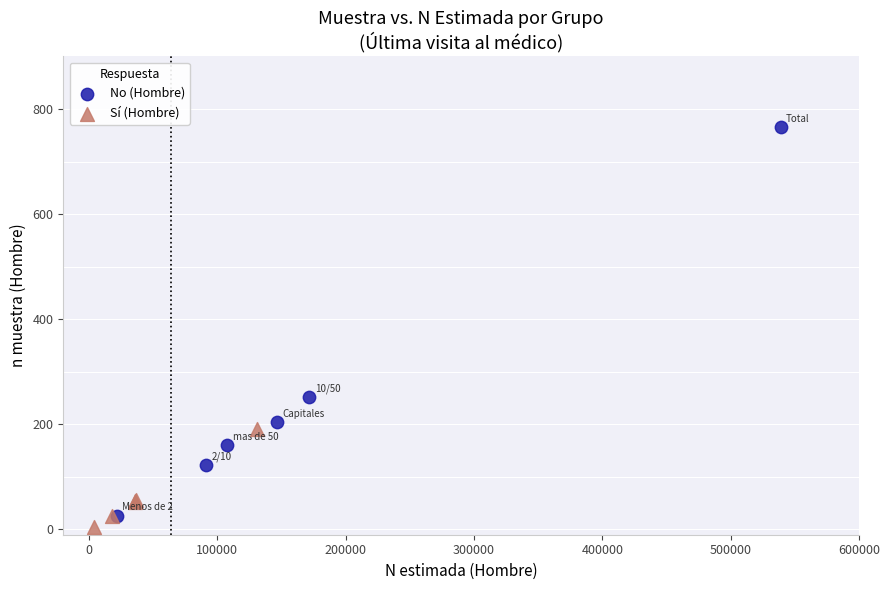

Which series reaches the minimum Y coordinate?

Sí (Hombre)